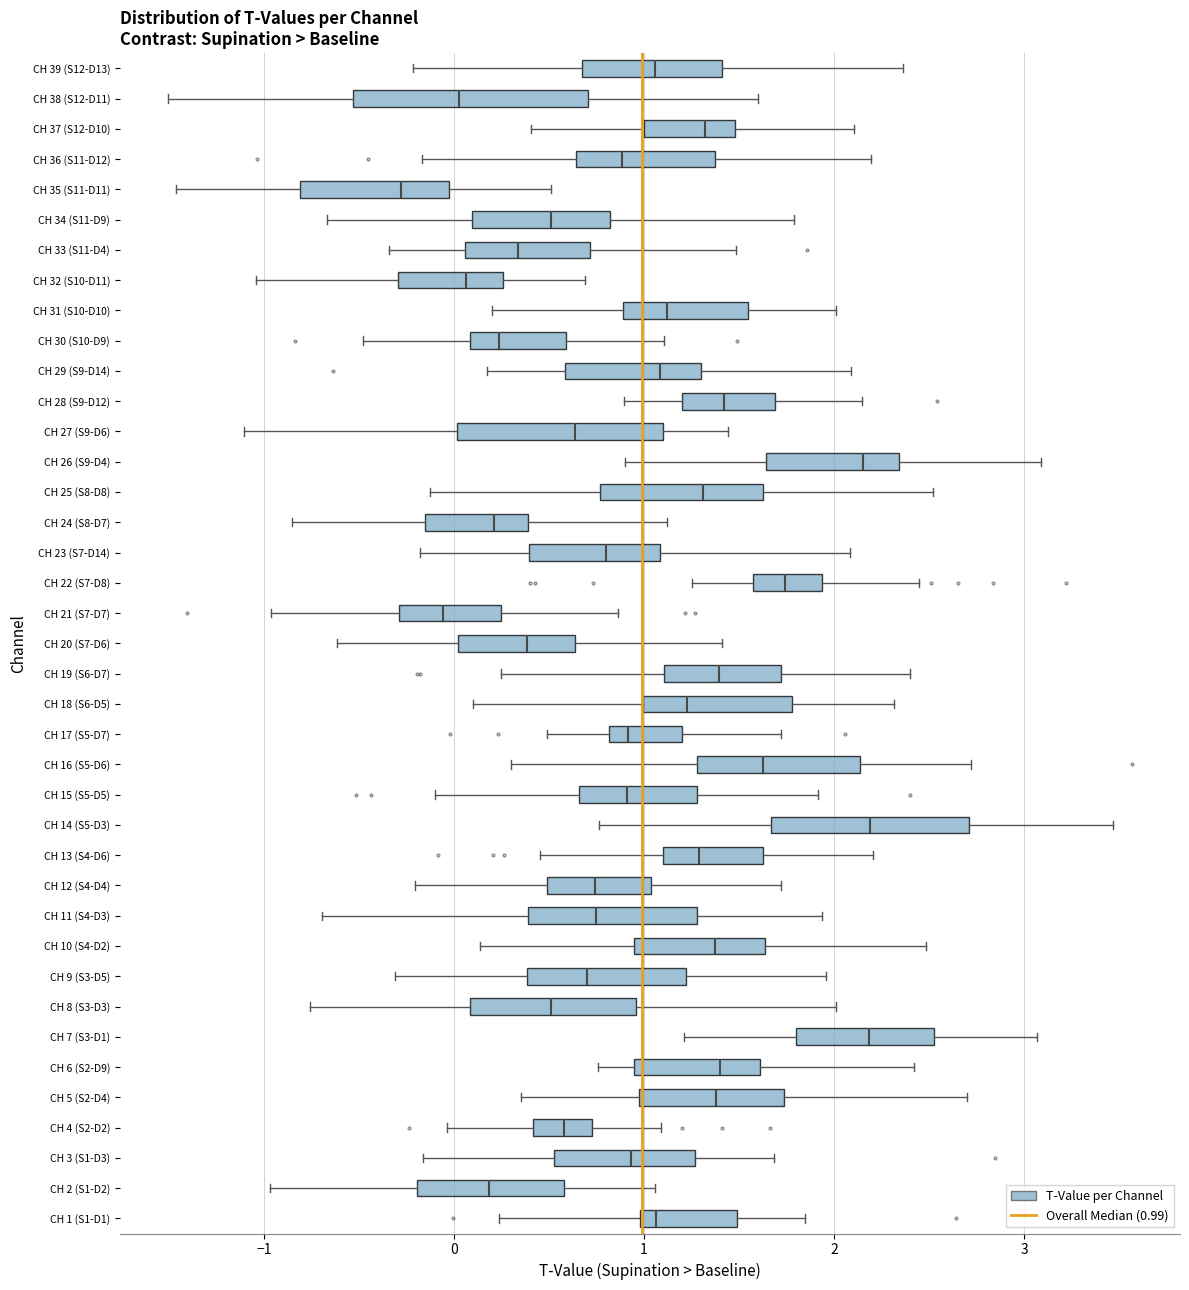

Reading bottom to top, read every box against the x-axis: the position of its median line, the range the box covers, and the ends of its whiskers. The values are not printed on the chart, so give them approximately, as read against the axis.

CH 1 (S1-D1): median 1.1, box 1.0 to 1.5, whiskers 0.2 to 1.8
CH 2 (S1-D2): median 0.2, box -0.2 to 0.6, whiskers -1.0 to 1.1
CH 3 (S1-D3): median 0.9, box 0.5 to 1.3, whiskers -0.2 to 1.7
CH 4 (S2-D2): median 0.6, box 0.4 to 0.7, whiskers 0.0 to 1.1
CH 5 (S2-D4): median 1.4, box 1.0 to 1.7, whiskers 0.4 to 2.7
CH 6 (S2-D9): median 1.4, box 0.9 to 1.6, whiskers 0.8 to 2.4
CH 7 (S3-D1): median 2.2, box 1.8 to 2.5, whiskers 1.2 to 3.1
CH 8 (S3-D3): median 0.5, box 0.1 to 1.0, whiskers -0.8 to 2.0
CH 9 (S3-D5): median 0.7, box 0.4 to 1.2, whiskers -0.3 to 2.0
CH 10 (S4-D2): median 1.4, box 0.9 to 1.6, whiskers 0.1 to 2.5
CH 11 (S4-D3): median 0.7, box 0.4 to 1.3, whiskers -0.7 to 1.9
CH 12 (S4-D4): median 0.7, box 0.5 to 1.0, whiskers -0.2 to 1.7
CH 13 (S4-D6): median 1.3, box 1.1 to 1.6, whiskers 0.5 to 2.2
CH 14 (S5-D3): median 2.2, box 1.7 to 2.7, whiskers 0.8 to 3.5
CH 15 (S5-D5): median 0.9, box 0.7 to 1.3, whiskers -0.1 to 1.9
CH 16 (S5-D6): median 1.6, box 1.3 to 2.1, whiskers 0.3 to 2.7
CH 17 (S5-D7): median 0.9, box 0.8 to 1.2, whiskers 0.5 to 1.7
CH 18 (S6-D5): median 1.2, box 1.0 to 1.8, whiskers 0.1 to 2.3
CH 19 (S6-D7): median 1.4, box 1.1 to 1.7, whiskers 0.2 to 2.4
CH 20 (S7-D6): median 0.4, box 0.0 to 0.6, whiskers -0.6 to 1.4
CH 21 (S7-D7): median -0.1, box -0.3 to 0.2, whiskers -1.0 to 0.9
CH 22 (S7-D8): median 1.7, box 1.6 to 1.9, whiskers 1.3 to 2.4
CH 23 (S7-D14): median 0.8, box 0.4 to 1.1, whiskers -0.2 to 2.1
CH 24 (S8-D7): median 0.2, box -0.2 to 0.4, whiskers -0.9 to 1.1
CH 25 (S8-D8): median 1.3, box 0.8 to 1.6, whiskers -0.1 to 2.5
CH 26 (S9-D4): median 2.2, box 1.6 to 2.3, whiskers 0.9 to 3.1
CH 27 (S9-D6): median 0.6, box 0.0 to 1.1, whiskers -1.1 to 1.4
CH 28 (S9-D12): median 1.4, box 1.2 to 1.7, whiskers 0.9 to 2.1
CH 29 (S9-D14): median 1.1, box 0.6 to 1.3, whiskers 0.2 to 2.1
CH 30 (S10-D9): median 0.2, box 0.1 to 0.6, whiskers -0.5 to 1.1
CH 31 (S10-D10): median 1.1, box 0.9 to 1.5, whiskers 0.2 to 2.0
CH 32 (S10-D11): median 0.1, box -0.3 to 0.3, whiskers -1.0 to 0.7
CH 33 (S11-D4): median 0.3, box 0.1 to 0.7, whiskers -0.3 to 1.5
CH 34 (S11-D9): median 0.5, box 0.1 to 0.8, whiskers -0.7 to 1.8
CH 35 (S11-D11): median -0.3, box -0.8 to 0.0, whiskers -1.5 to 0.5
CH 36 (S11-D12): median 0.9, box 0.6 to 1.4, whiskers -0.2 to 2.2
CH 37 (S12-D10): median 1.3, box 1.0 to 1.5, whiskers 0.4 to 2.1
CH 38 (S12-D11): median 0.0, box -0.5 to 0.7, whiskers -1.5 to 1.6
CH 39 (S12-D13): median 1.1, box 0.7 to 1.4, whiskers -0.2 to 2.4